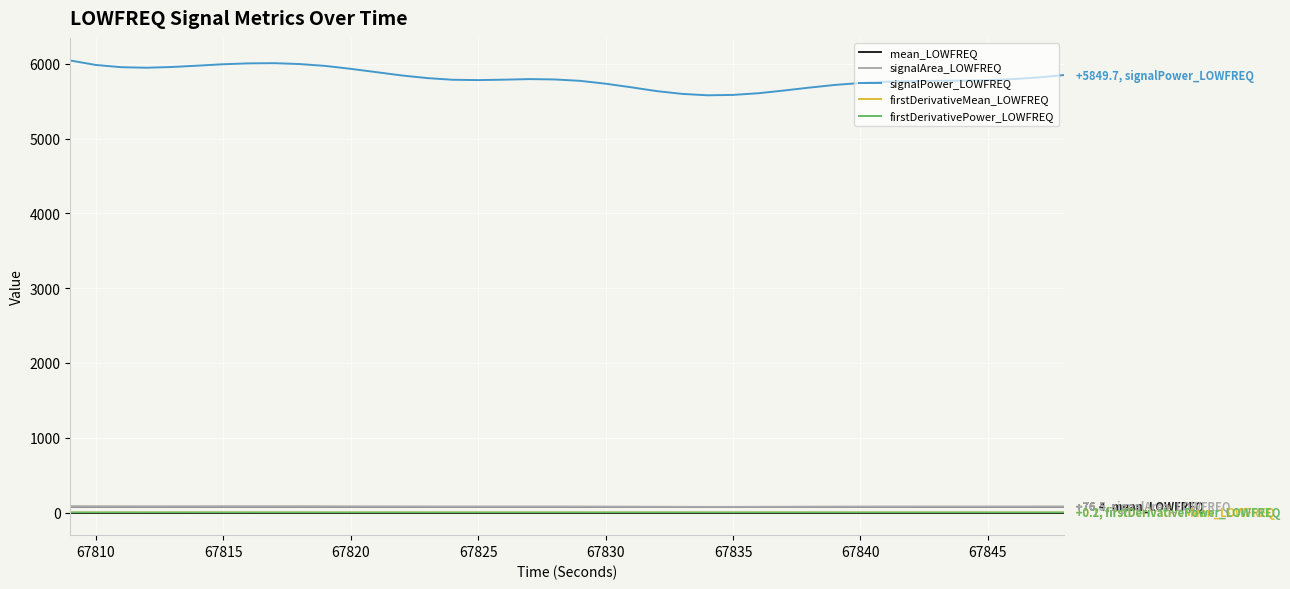

True or false: firstDerivativeMean_LOWFREQ and firstDerivativePower_LOWFREQ intersect in this chart.

False